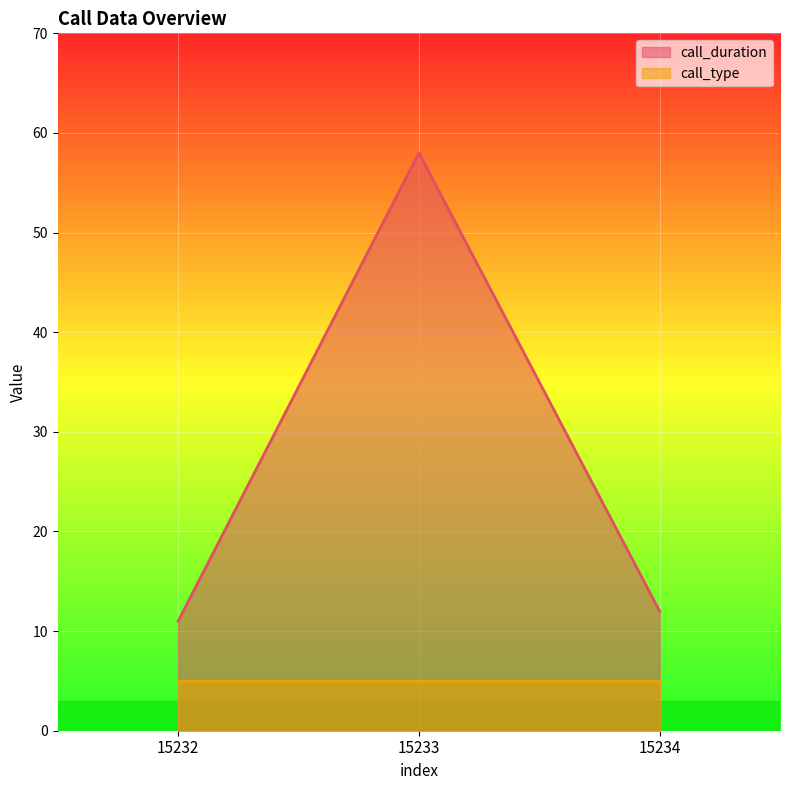

How many series are shown in this chart?

2